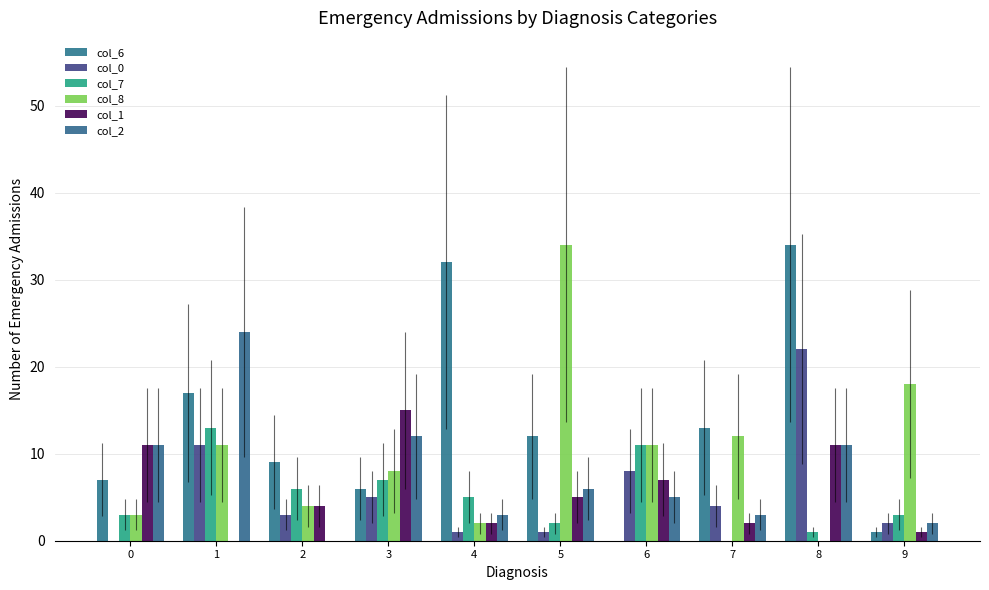

What is the total value across all series at 8?

79